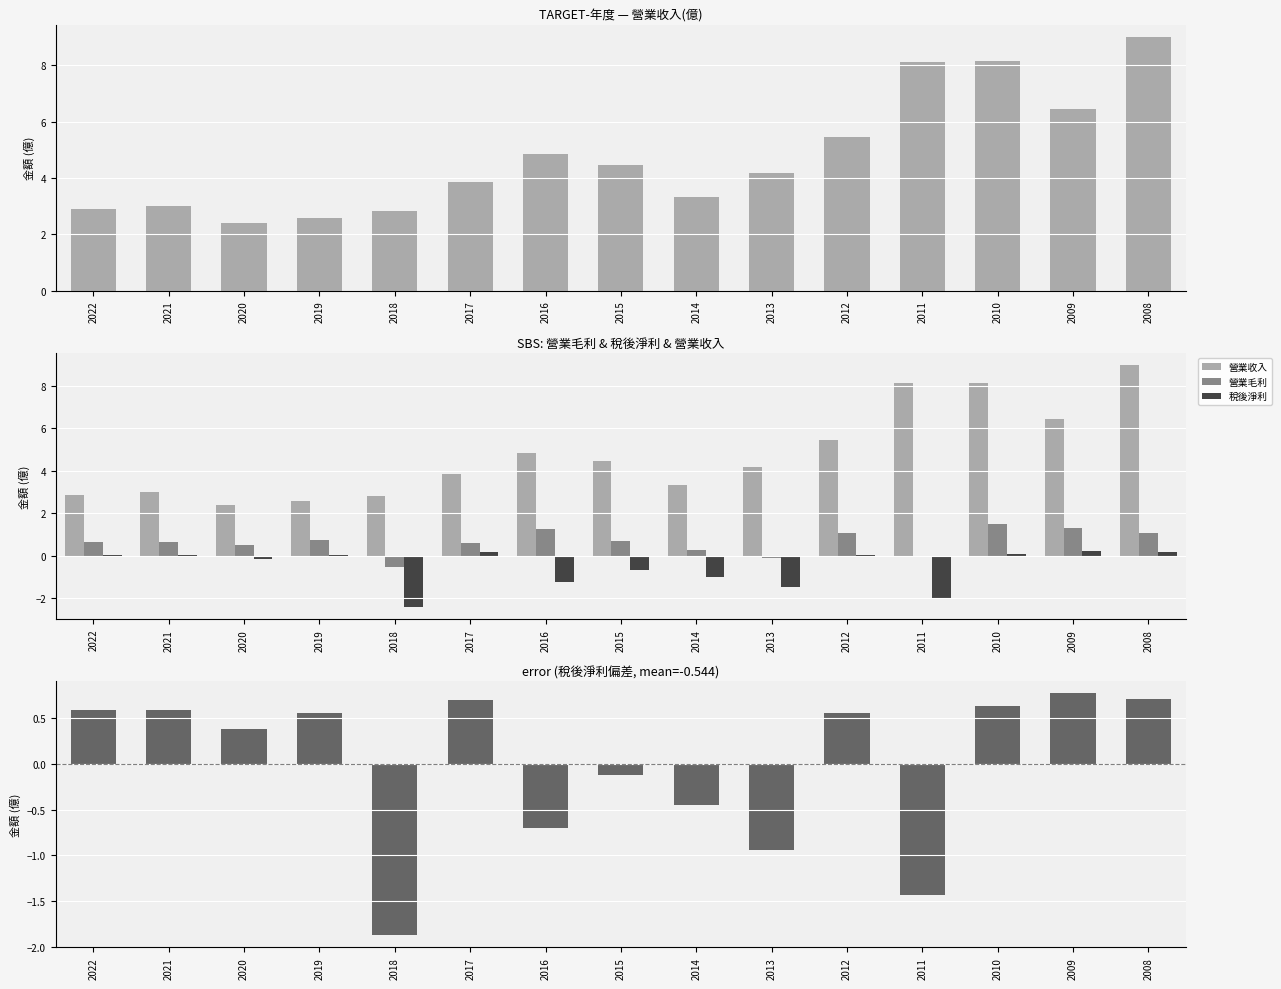

Is the value of 稅後淨利 at 2009 greater than the value of 營業收入 at 2008?

No